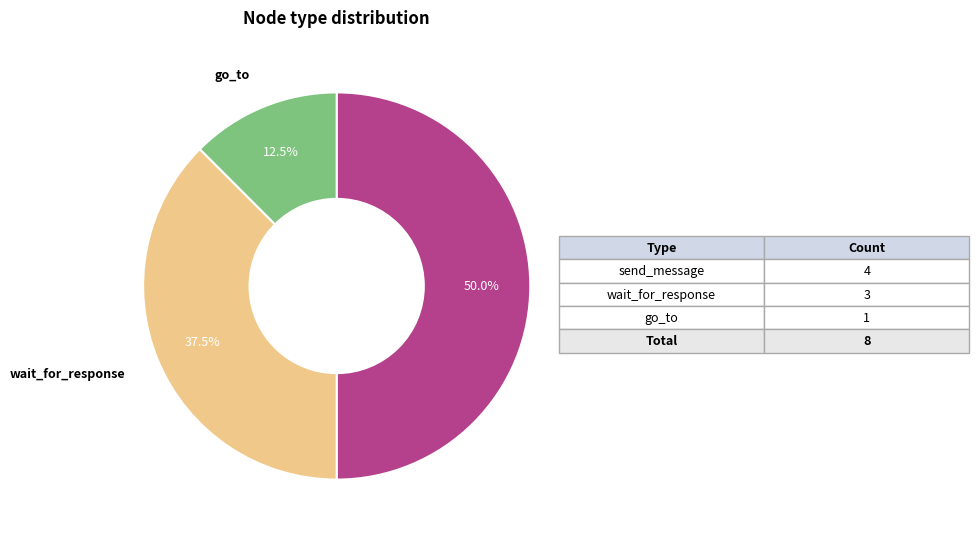

To the nearest percent, what is the average slice percentage?

33%